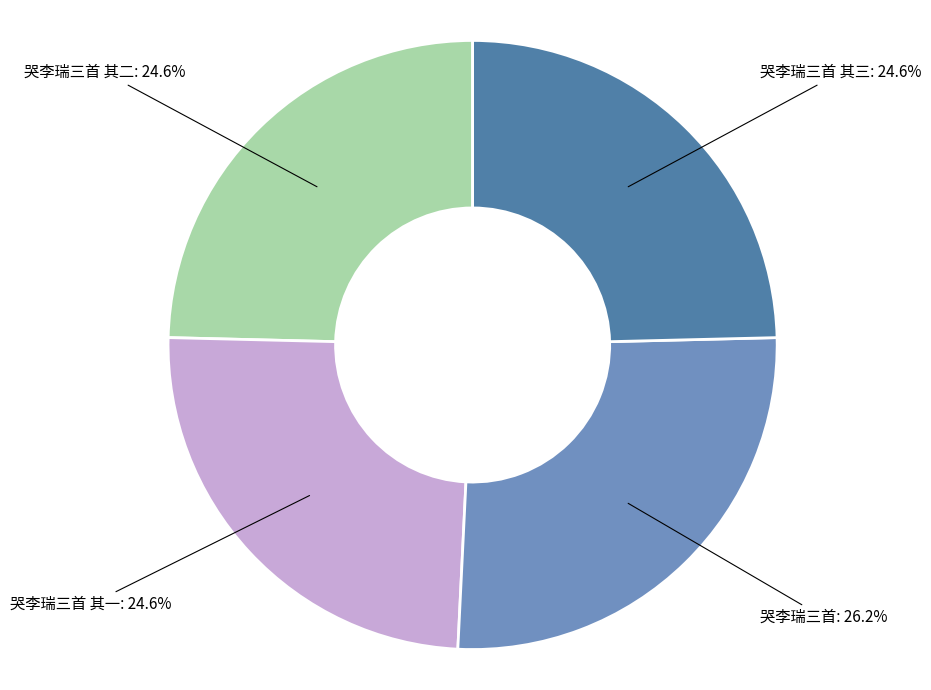

What is the largest slice in the pie chart?

哭李瑞三首